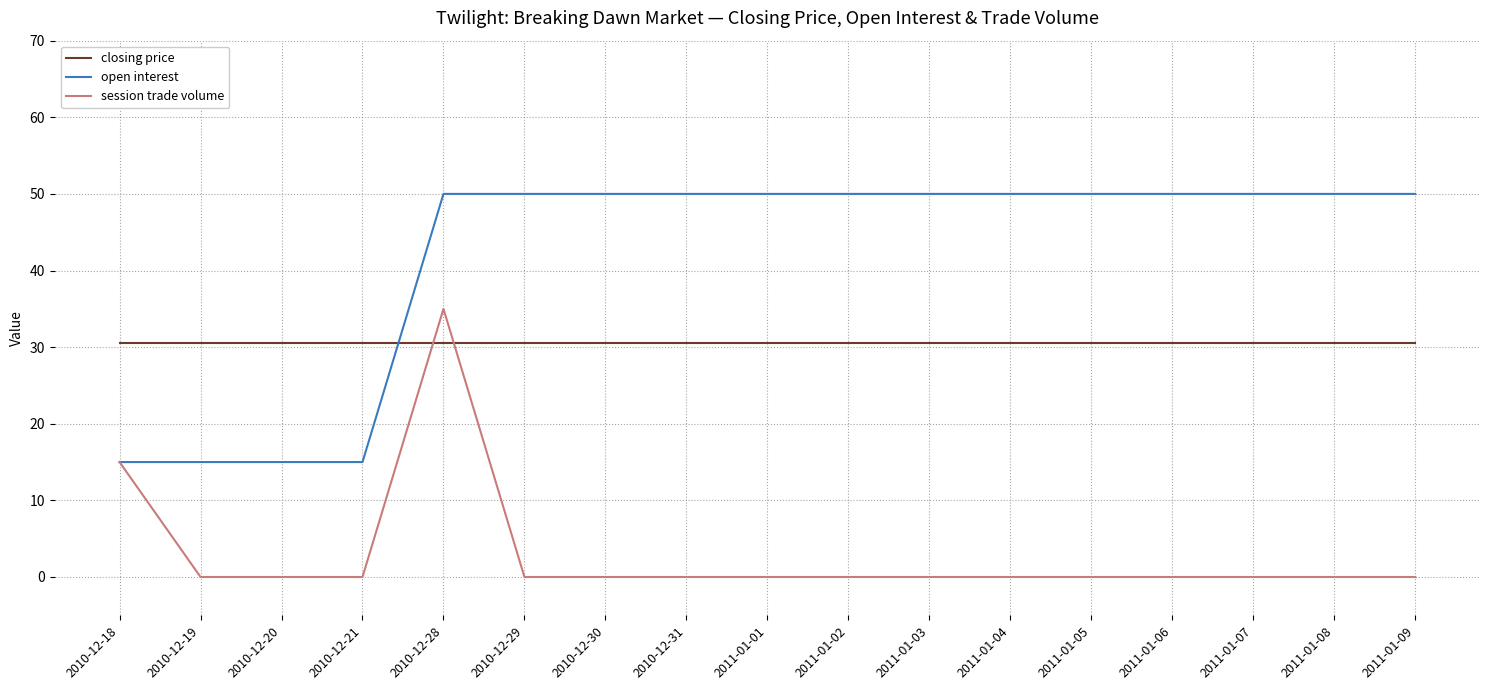

Does the chart have visible grid lines?

Yes